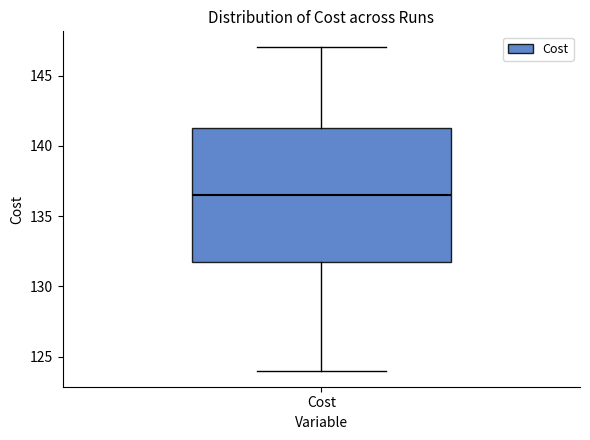

Where is the lower edge of the box for Cost on the y-axis? The values are not printed on the chart, so give them approximately, as read against the axis.

132.0